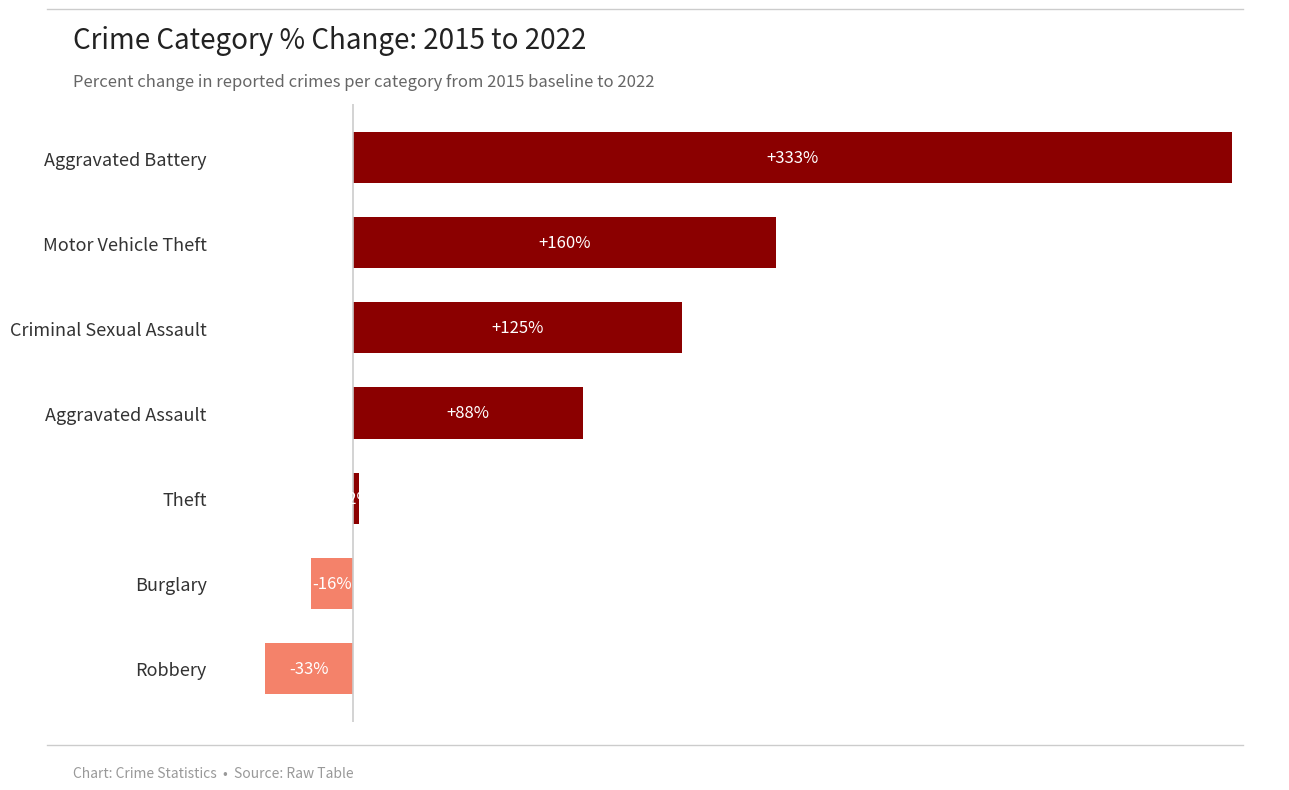

What is the difference between the second highest and minimum values?

193.8